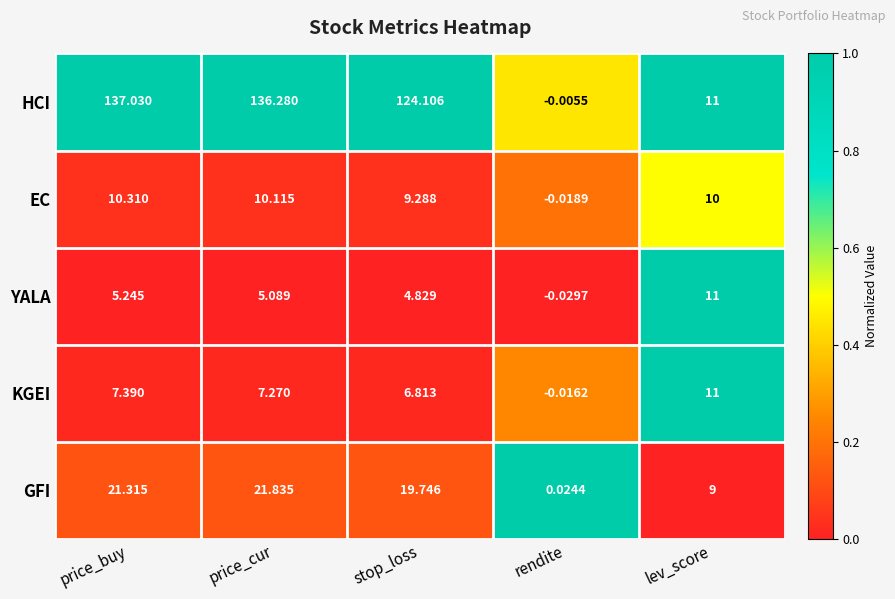

How many data points does each series have?

5